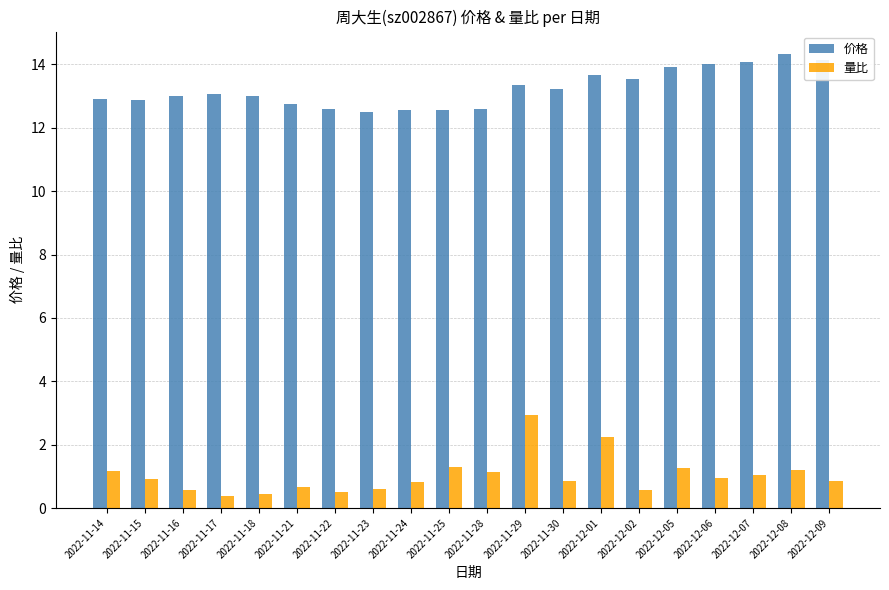

What is the value of the 量比 bar at the 6th from the left?

0.7